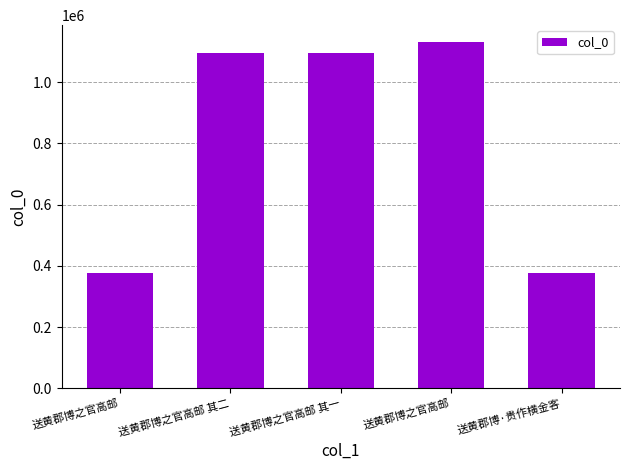

What is the change in value from 送黄郡博之官高邮 to 送黄郡博之官高邮 其一?

+719706